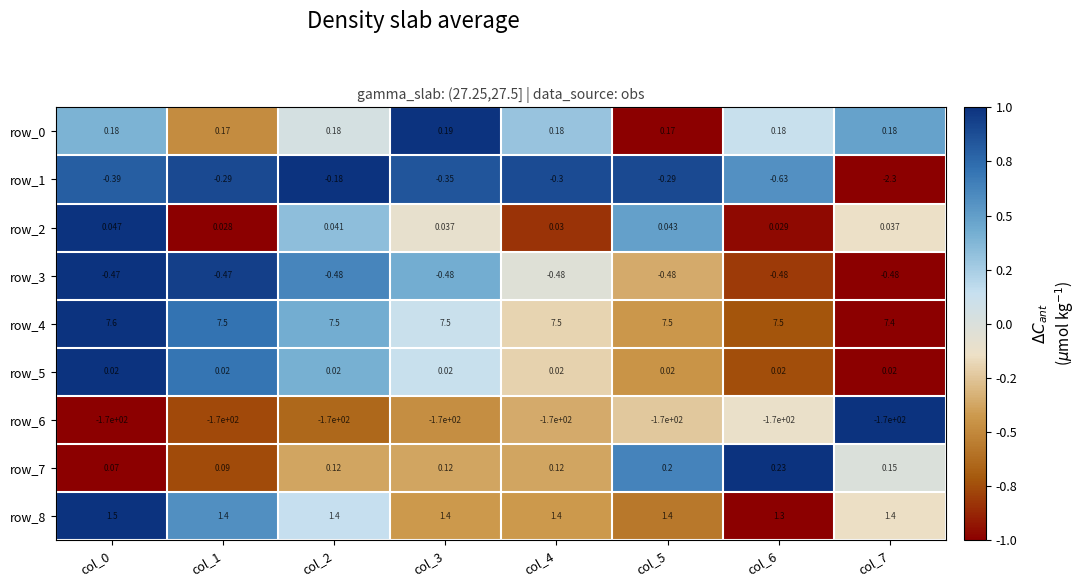

How many series are shown in this chart?

9